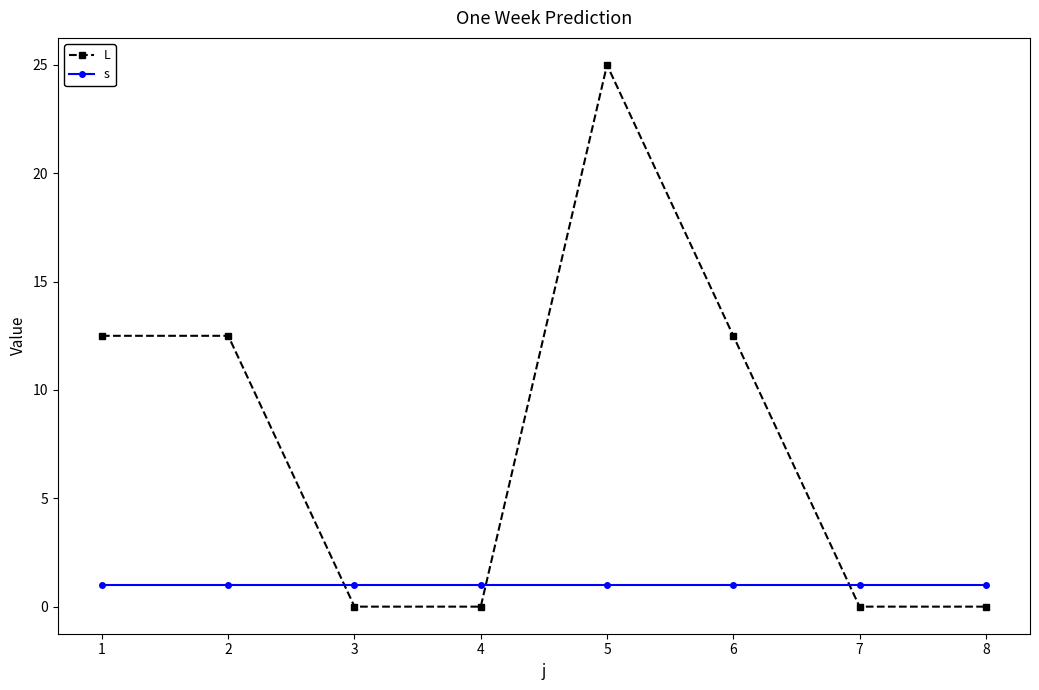

At 1, list the series in order from smallest to largest.

s, L